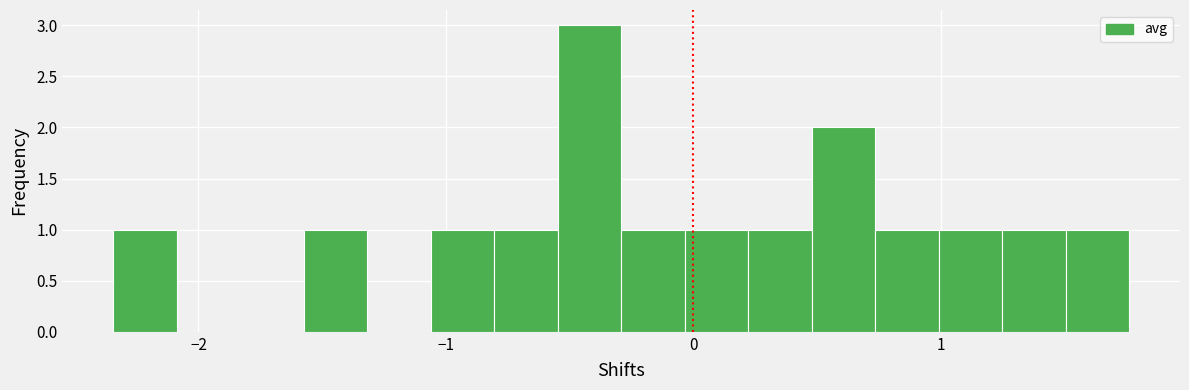

Read against the x-axis, roughly where is the centre of the tallest bar?

-0.4